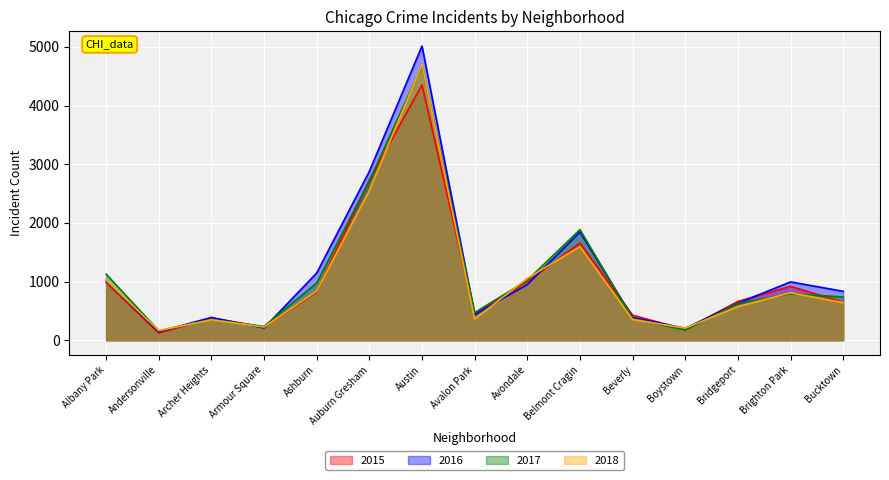

Where is 2018 nearest to the value 2433?

Auburn Gresham